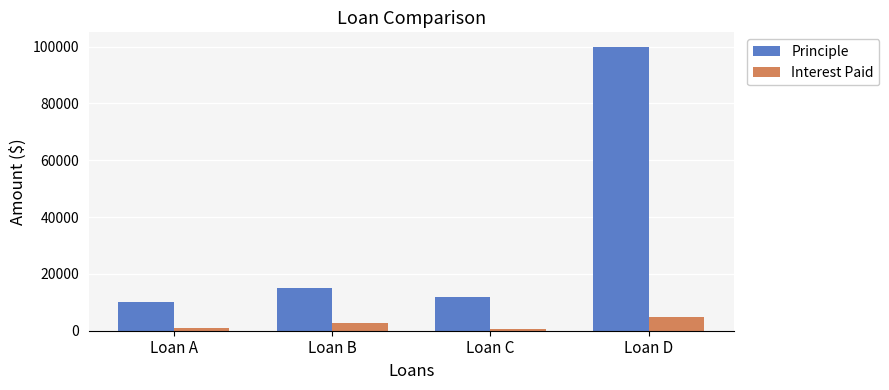

What is the spread (max minus min) of values at Loan A?

9100